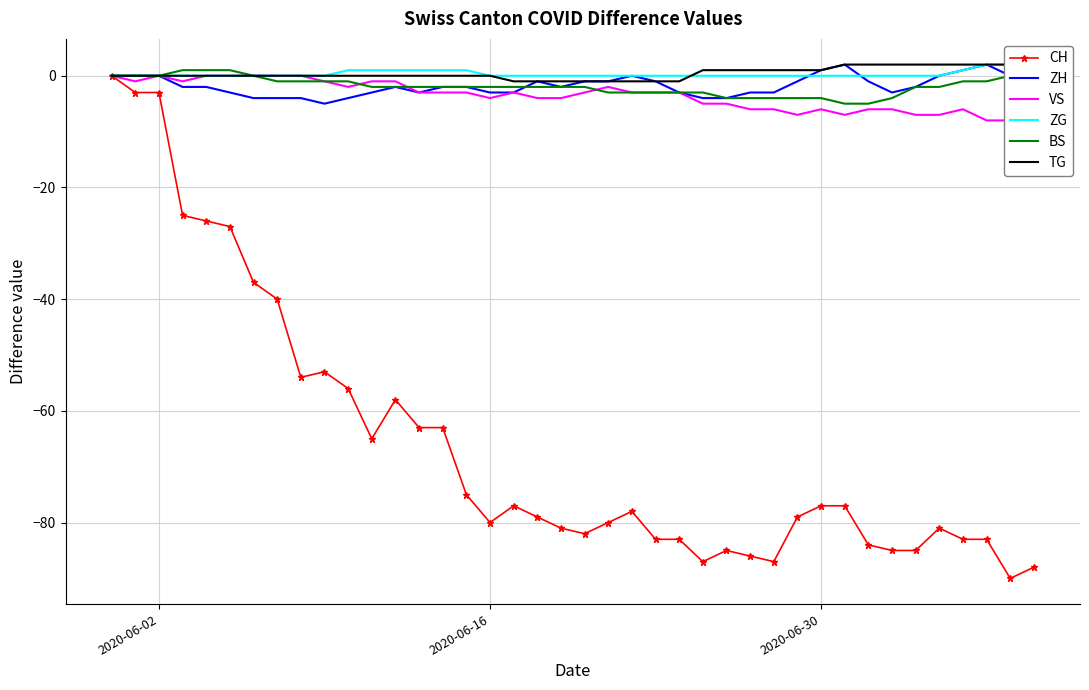

At how many categories does at least one series exceed -1?

40